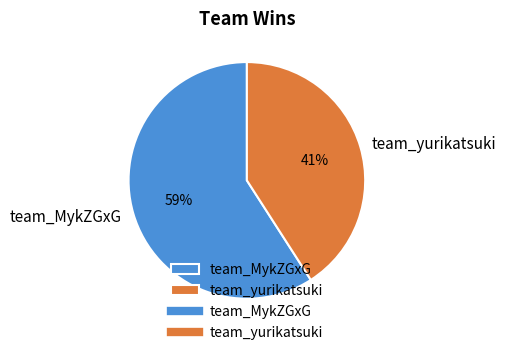

Count the number of slices in the pie.

2